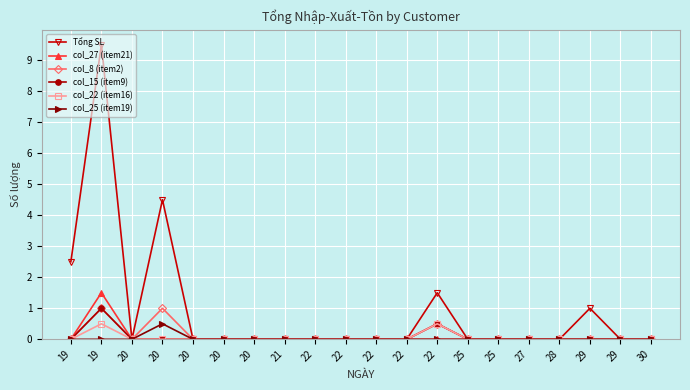

Is the value of Tổng SL at 20 greater than the value of col_22 (item16) at 22?

No